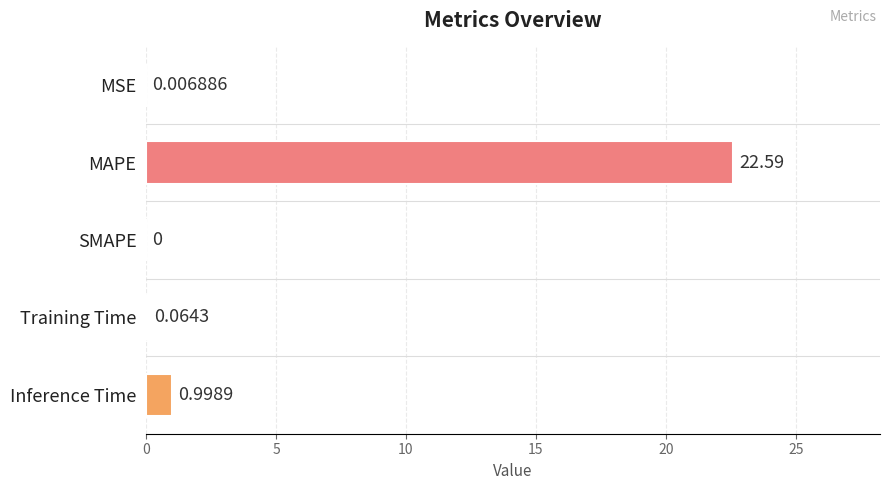

How many data points are above 0?

4